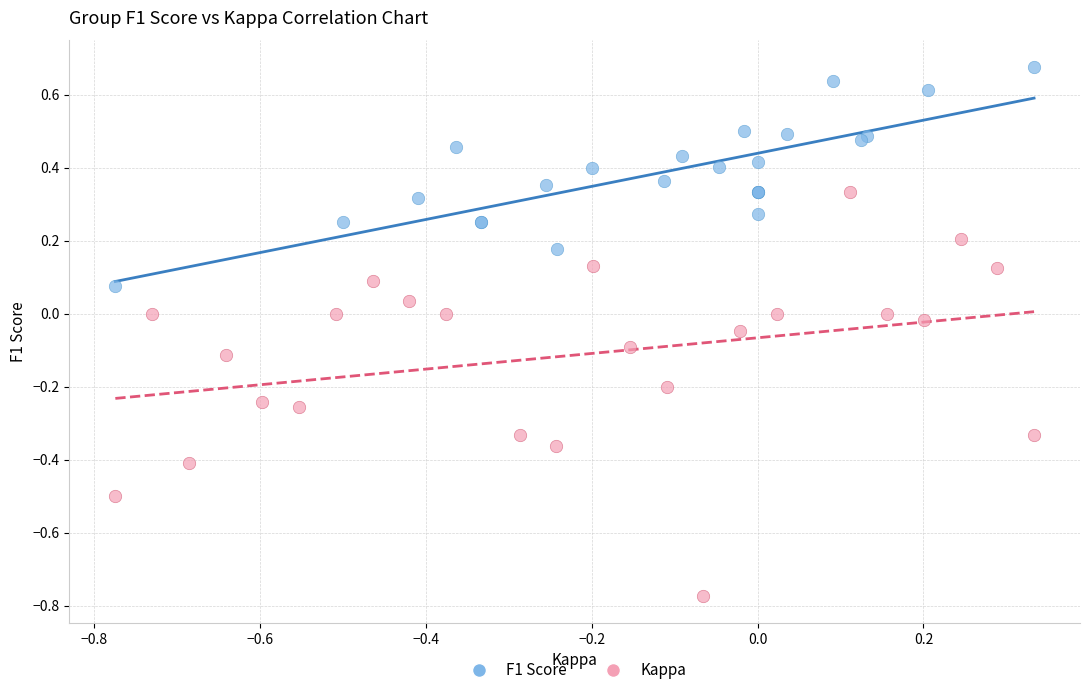

Which series contains the lowest Y value?

Kappa